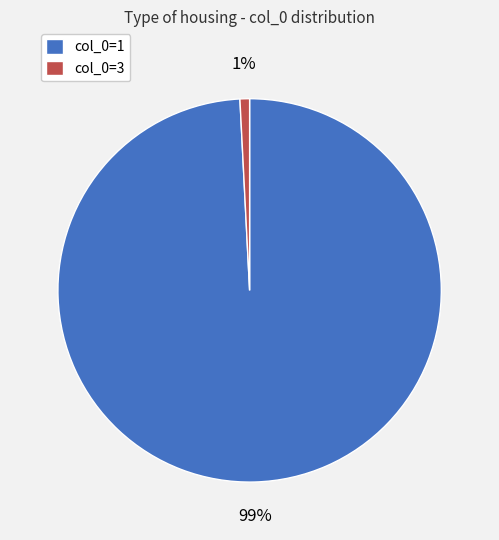

To the nearest percent, what is the average slice percentage?

50%